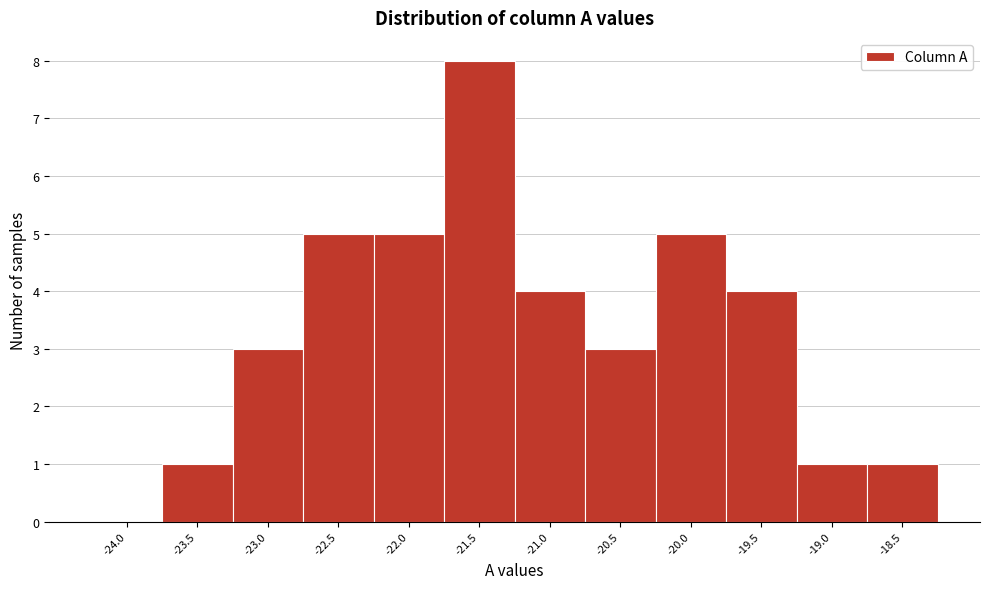

Reading left to right, what are all the values shown in this chart?

-24.0=0	-23.5=1	-23.0=3	-22.5=5	-22.0=5	-21.5=8	-21.0=4	-20.5=3	-20.0=5	-19.5=4	-19.0=1	-18.5=1